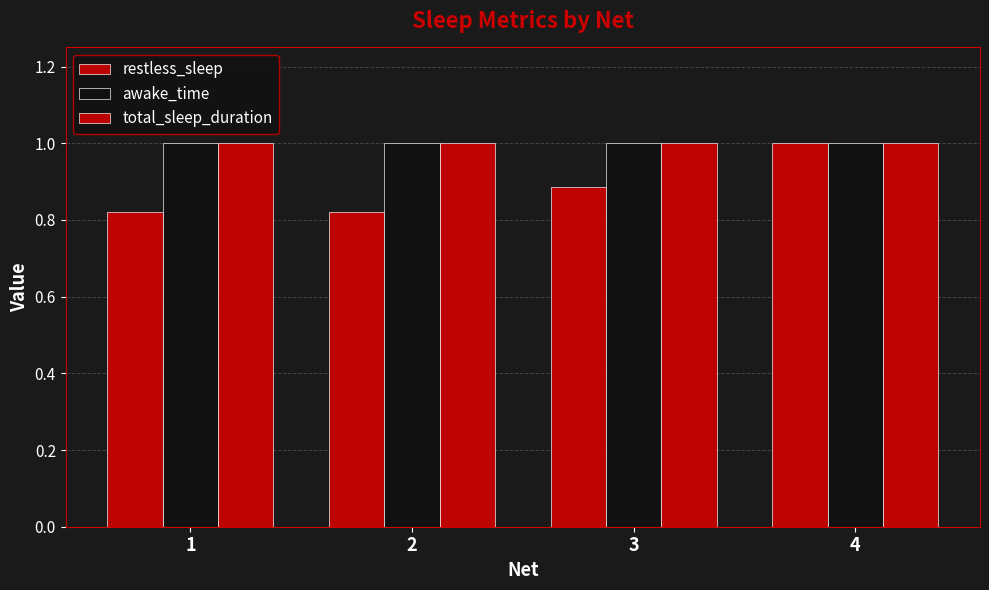

How many bars are there in each group?

3